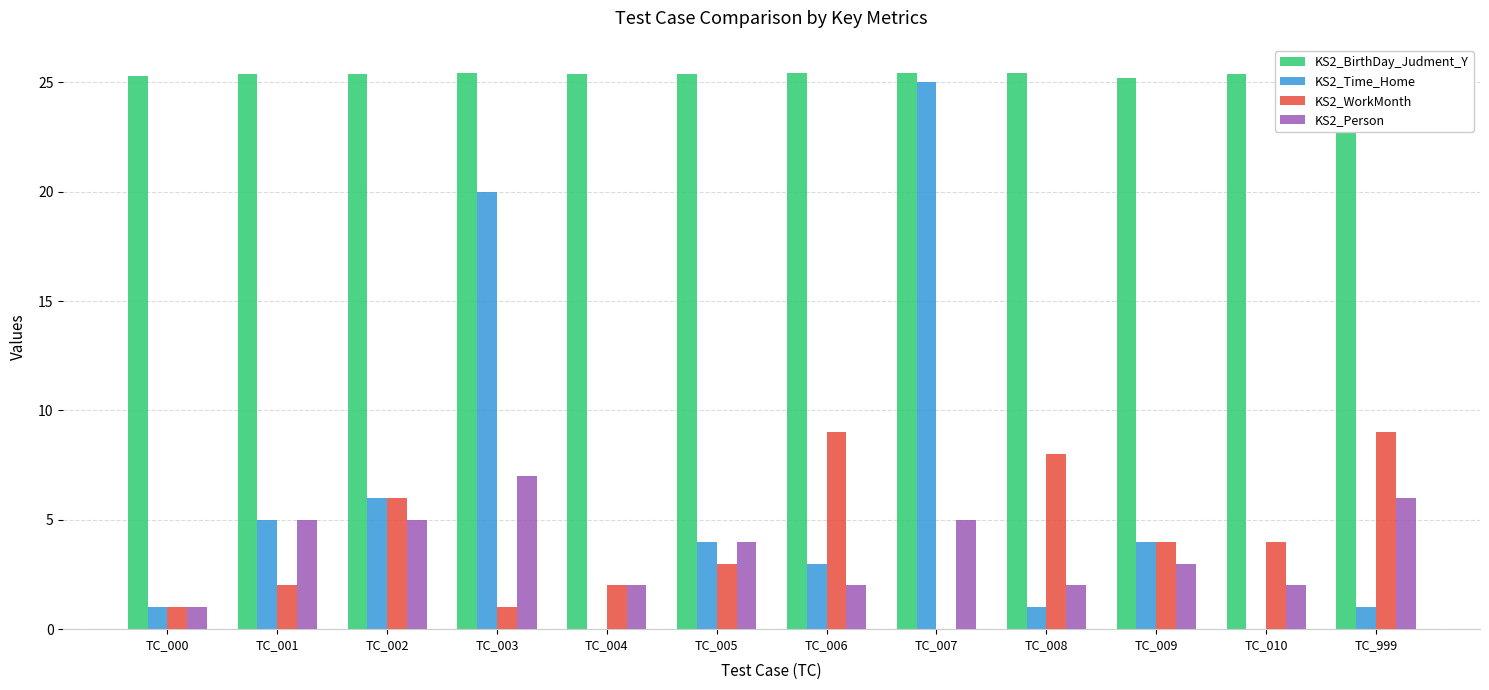

The value of KS2_Person at TC_004 is 2.0. True or false?

True